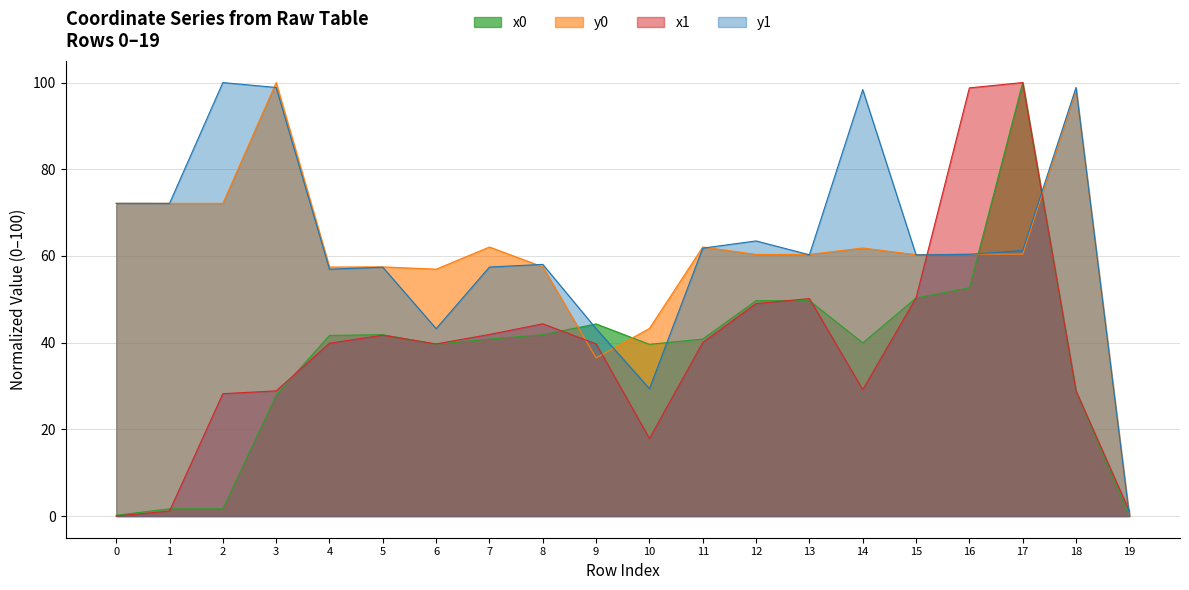

What is the average value of the y1 series?

62.7